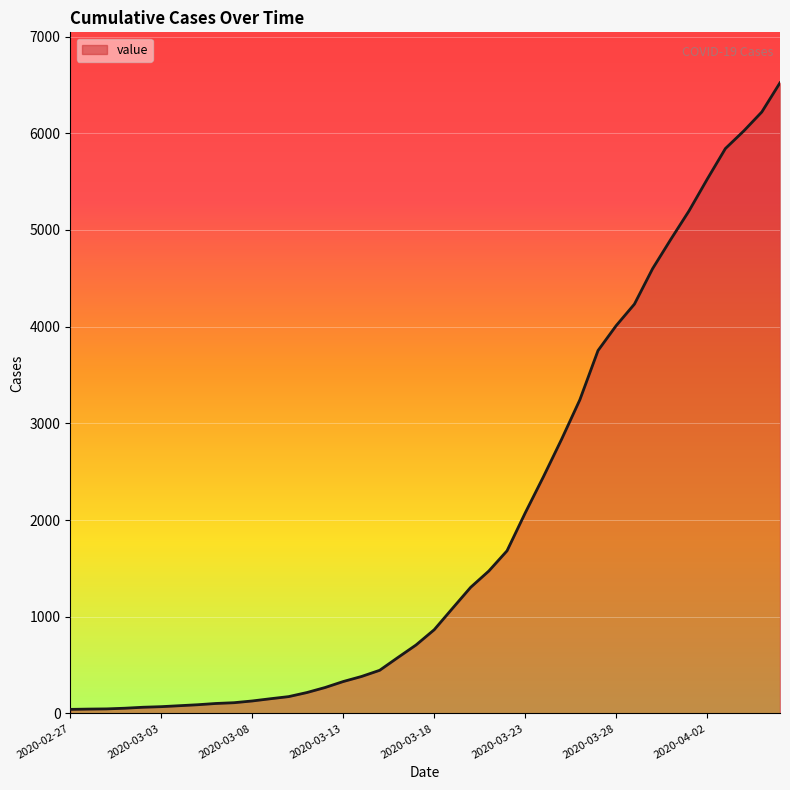

Count the number of data series in this chart.

1